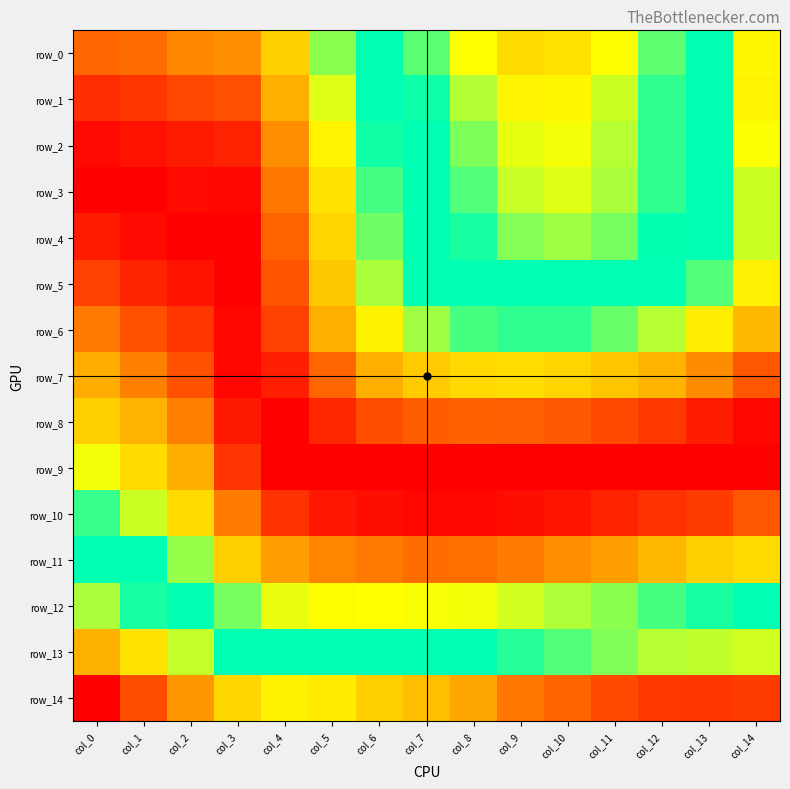

What is the total value across all series at col_4?

0.8